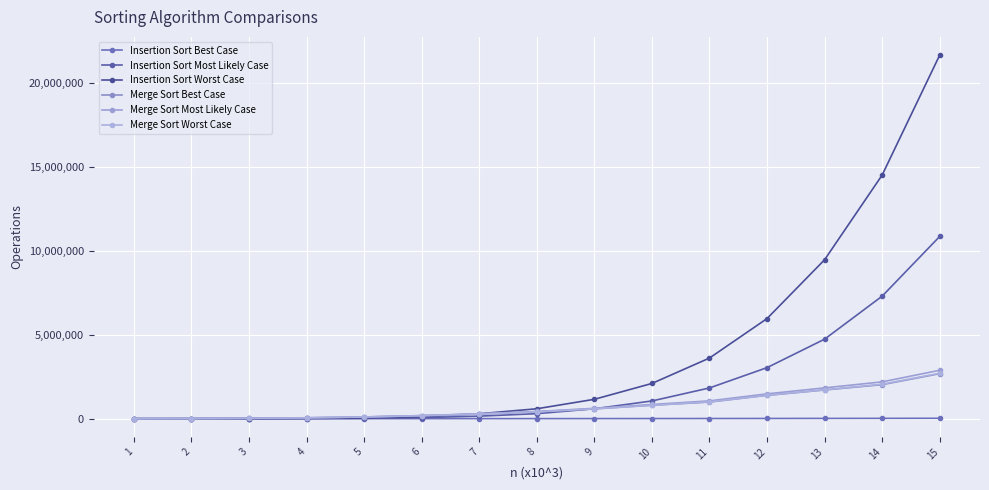

Which category has the highest value in the Insertion Sort Worst Case series?

15